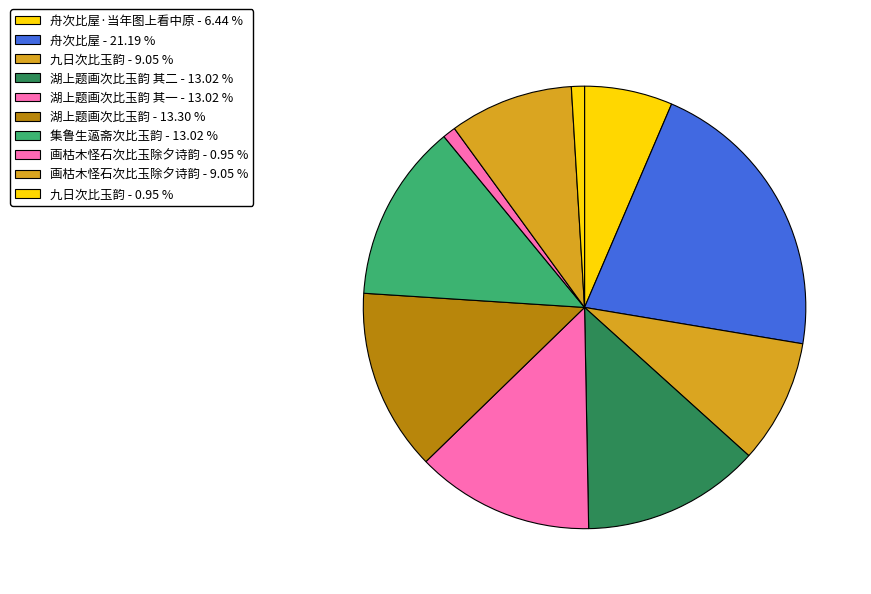

Is there any slice that represents more than half of the pie?

No